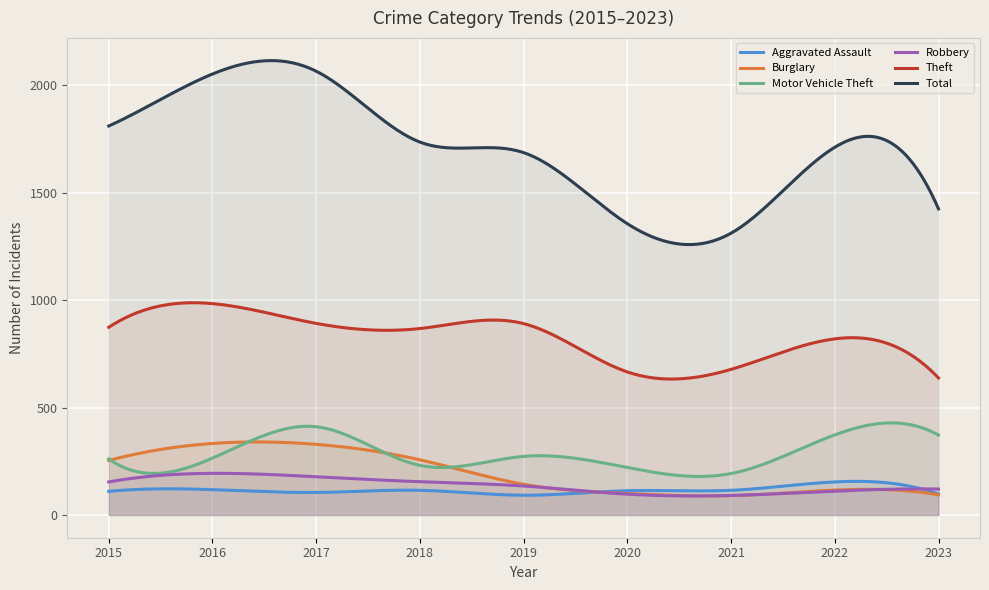

Reading left to right, what are all the values shown in this chart?

Aggravated Assault: 110	118	105	115	92	113	115	154	98
Burglary: 254	333	329	257	143	100	90	116	94
Motor Vehicle Theft: 261	265	411	231	273	221	193	373	372
Robbery: 154	194	178	155	135	97	91	111	121
Theft: 874	984	892	868	891	666	678	820	638
Total: 1811	2053	2066	1736	1687	1356	1312	1712	1425